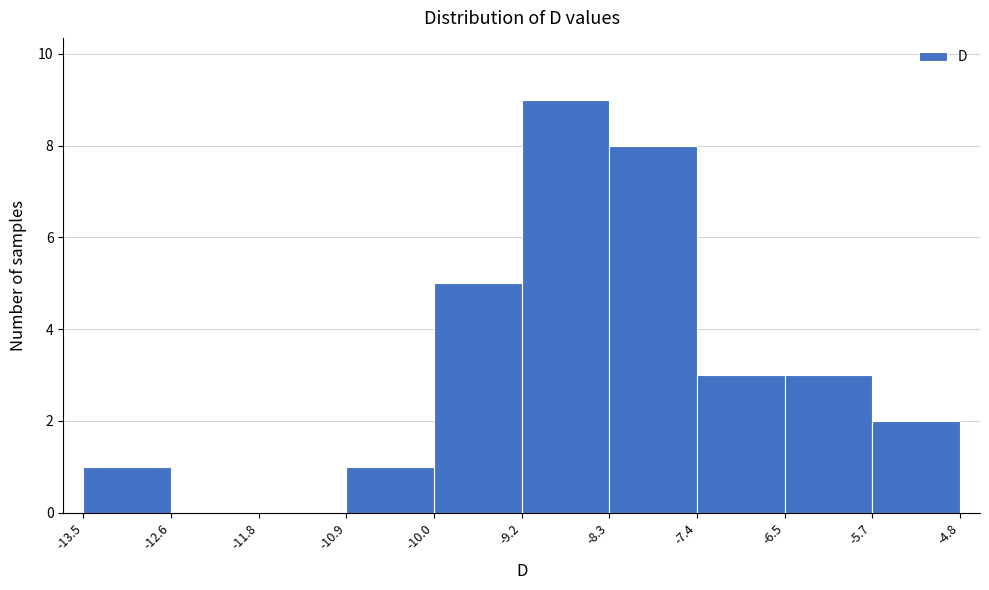

Reading left to right, transcribe this chart: for each bar, give the range it covers on the x-axis and its height. The values are not printed on the chart, so give them approximately, as read against the axis.

-13.5 to -12.6: 1
-12.6 to -11.8: 0
-11.8 to -10.9: 0
-10.9 to -10.0: 1
-10.0 to -9.2: 5
-9.2 to -8.3: 9
-8.3 to -7.4: 8
-7.4 to -6.5: 3
-6.5 to -5.7: 3
-5.7 to -4.8: 2